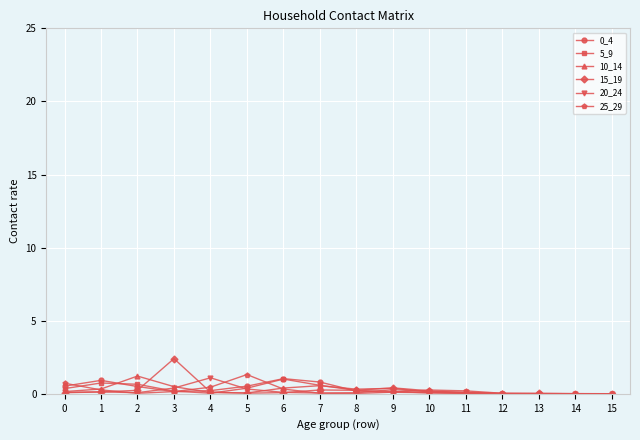

True or false: 25_29 has a value of 0.3 at 6.

True